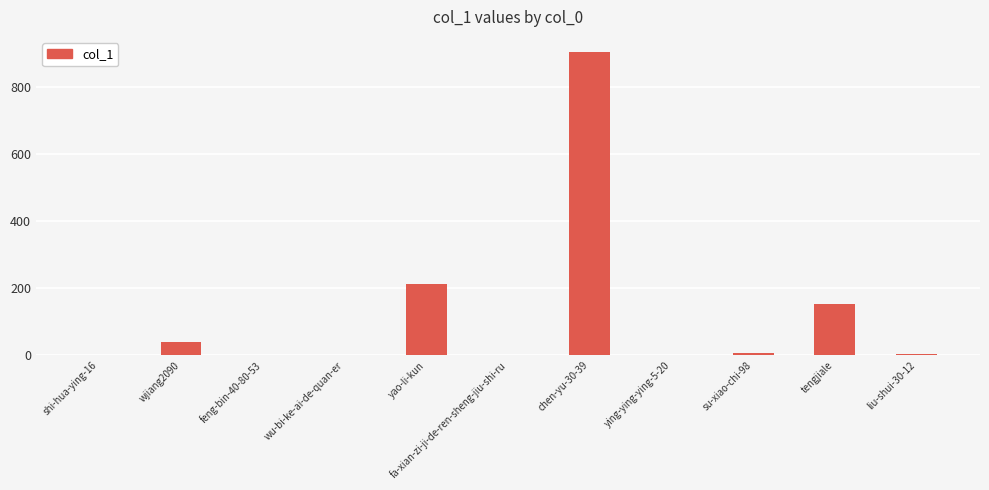

At which label is the value closest to 452?

yao-li-kun